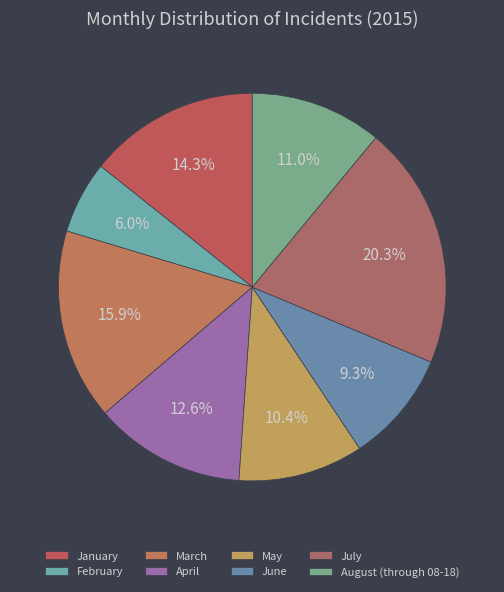

Which slice is the smallest?

February